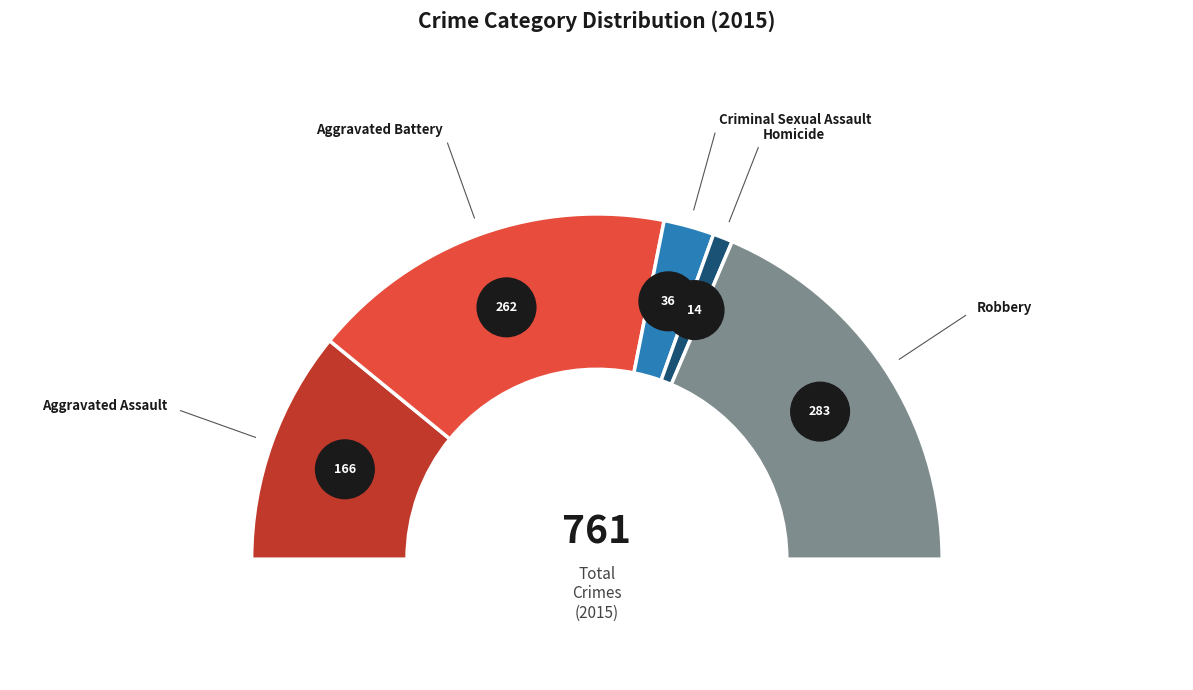

What is the smallest slice in the pie chart?

Homicide